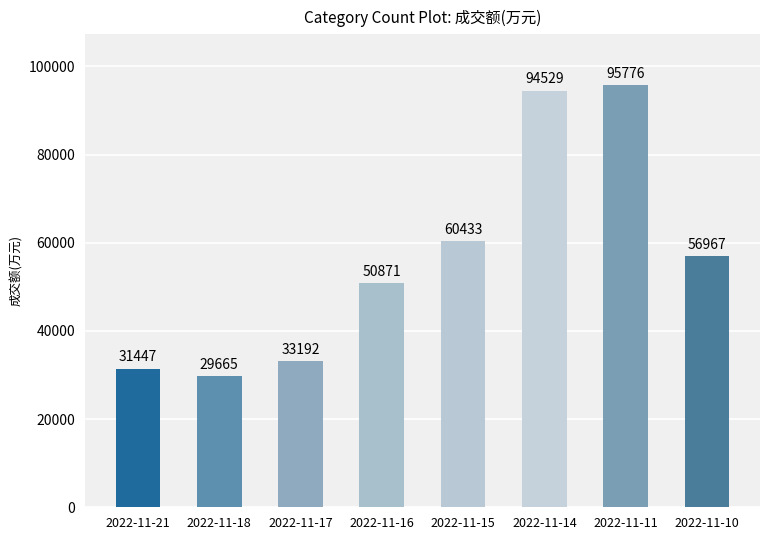

Which label corresponds to the largest value in the chart?

2022-11-11